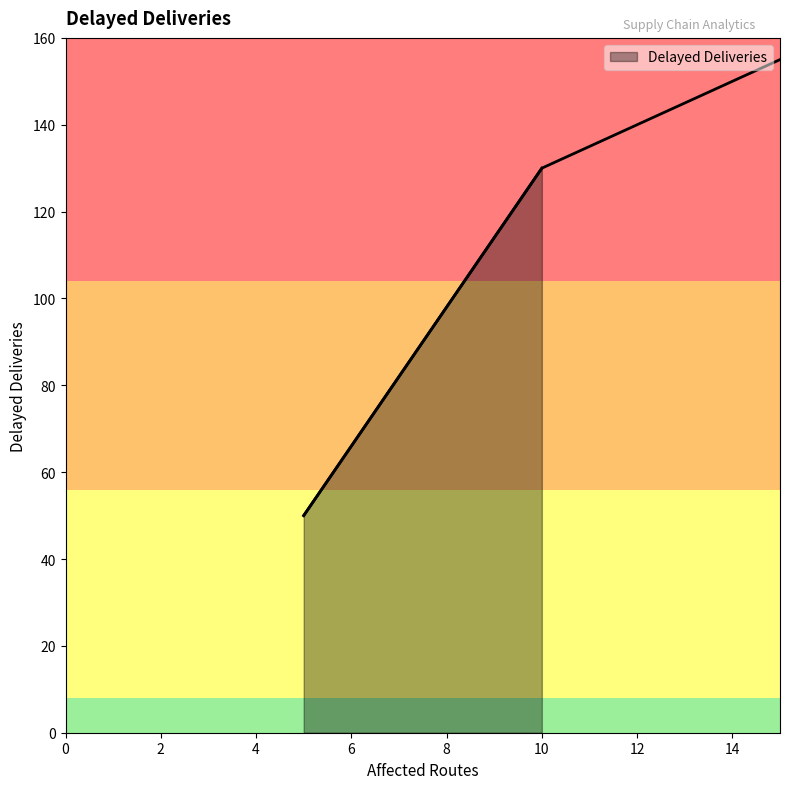

The value at 5 is 50. True or false?

True